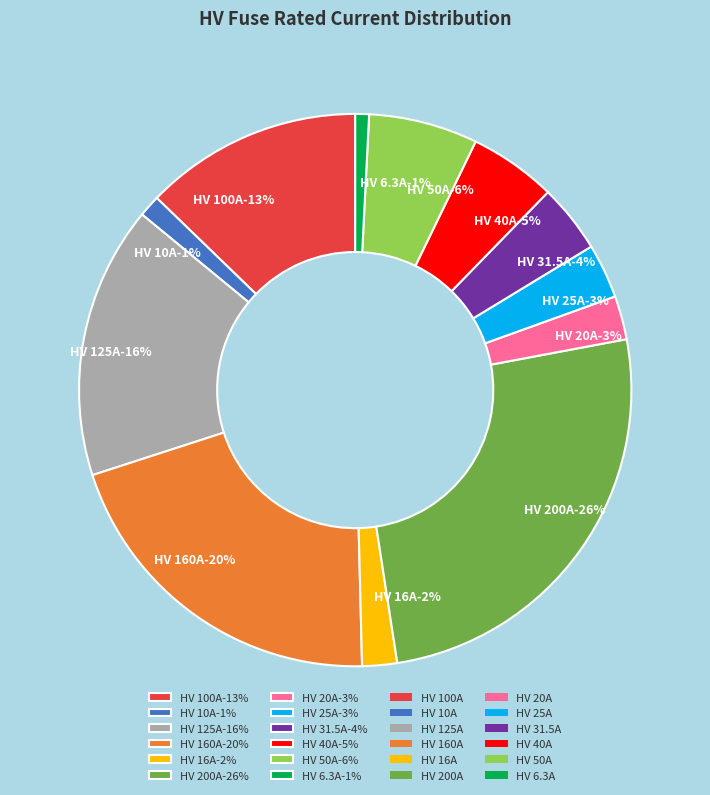

What is the ratio of the value at HV 100A to the value at HV 6.3A?

15.9